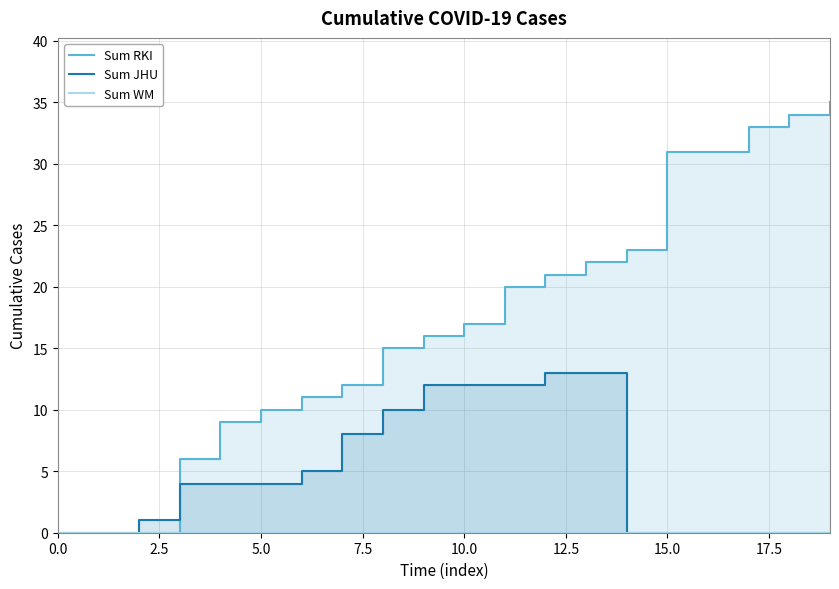

How many values in the Sum RKI series exceed 17?

9